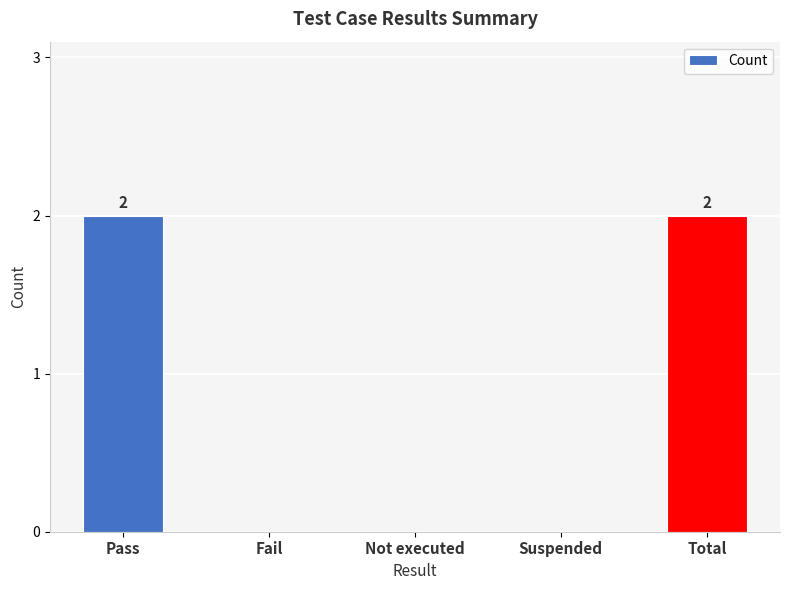

The value at Suspended is 0. True or false?

True